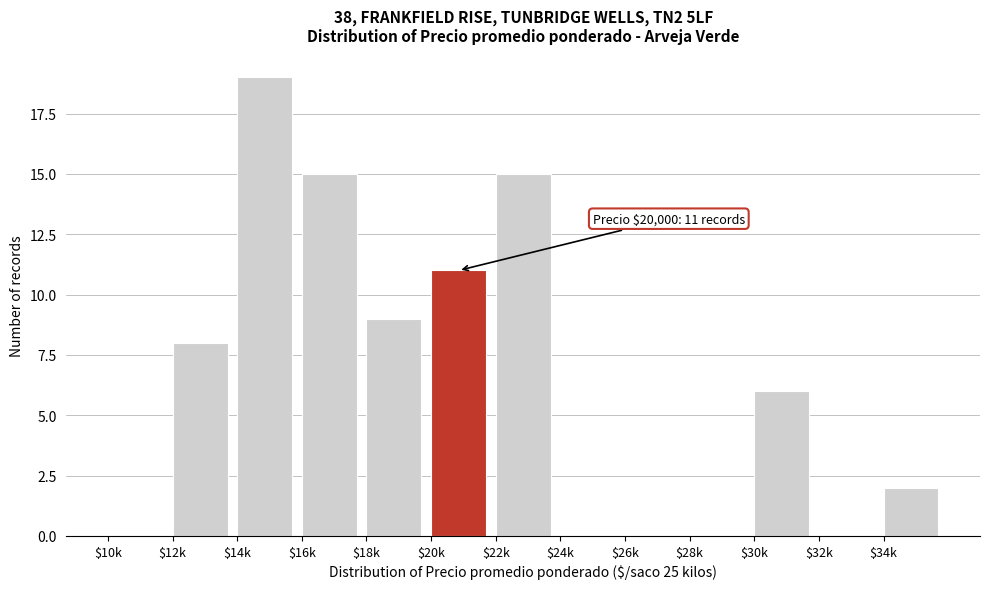

Which category has the highest value across all series?

$14k